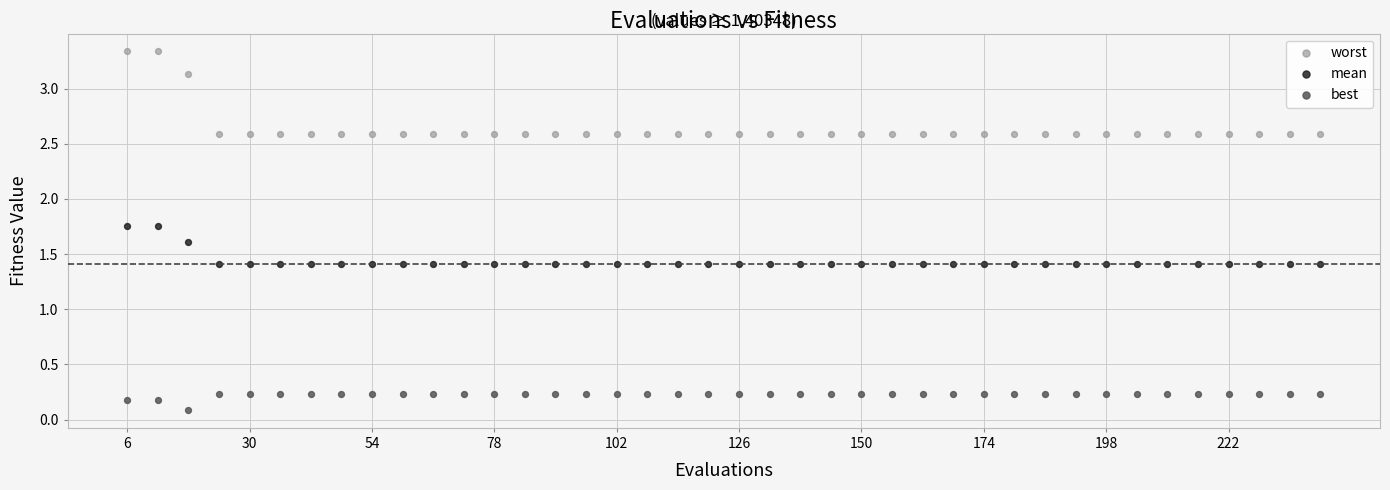

Which series contains the lowest Y value?

best